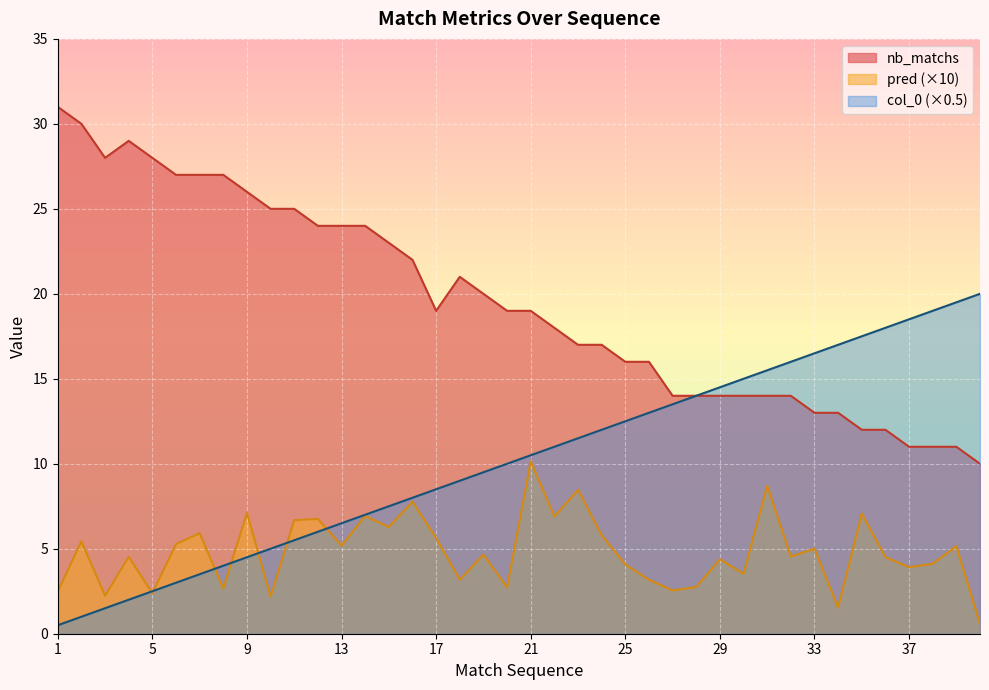

What is the value of the nb_matchs point at the 14th from the left?

24.0